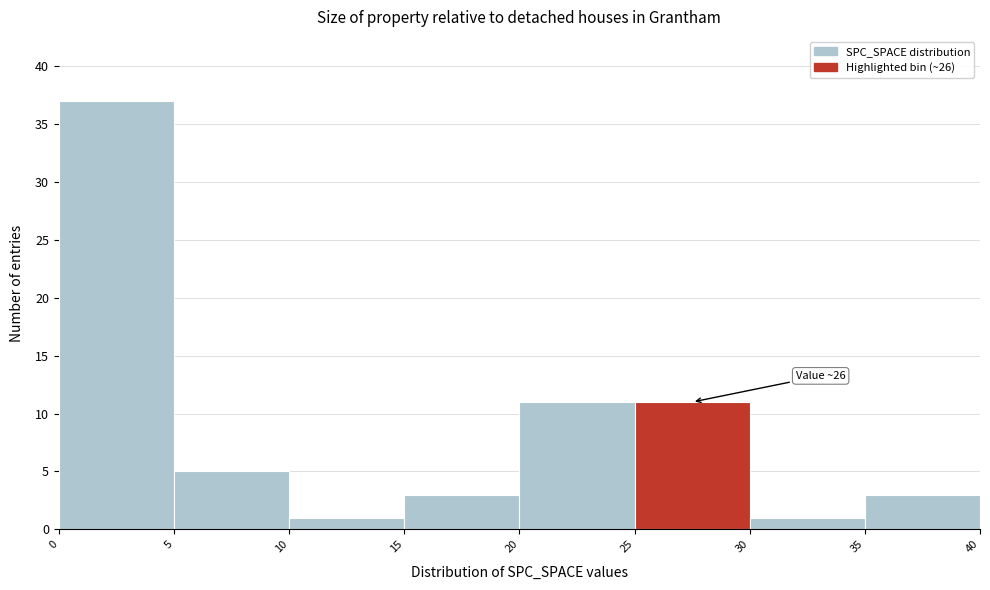

Over which range of the x-axis is the bar tallest?

0 to 5